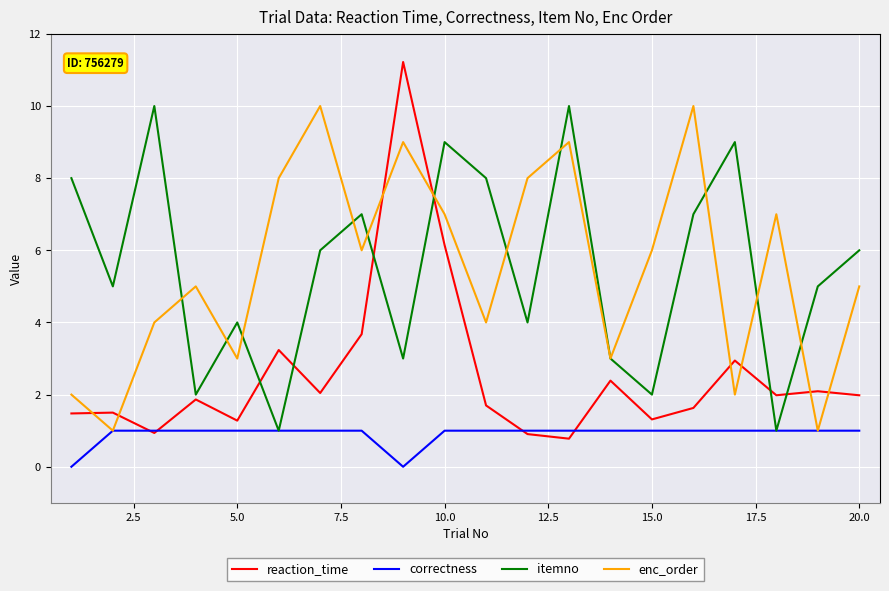

How many intersections are there between enc_order and reaction_time?

8